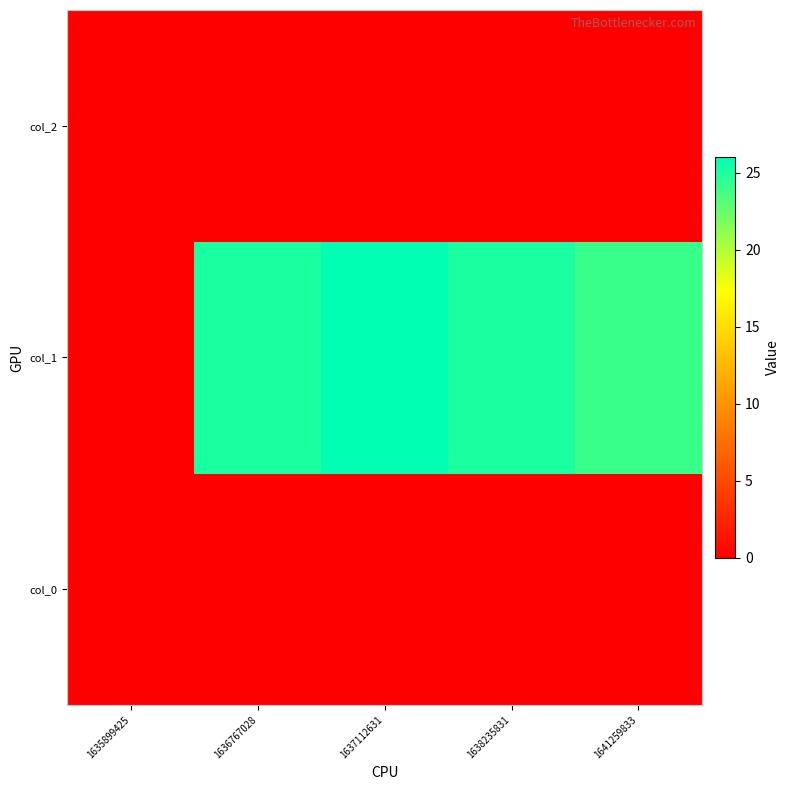

Between 1638235831 and 1635899425, which is larger?

1638235831